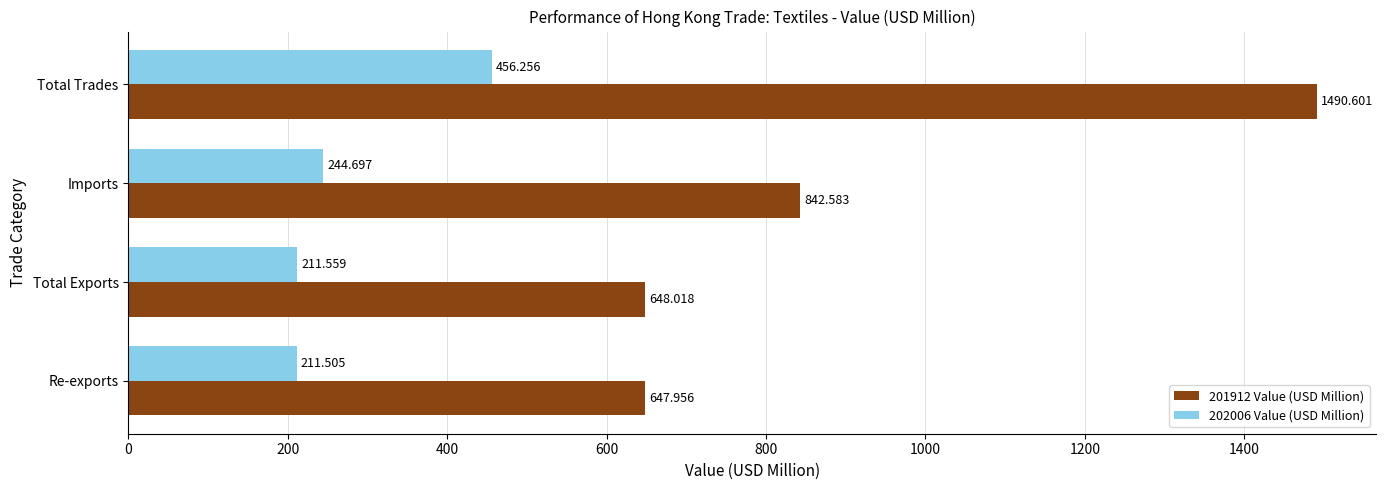

How many values in the 202006 Value (USD Million) series exceed 244?

2